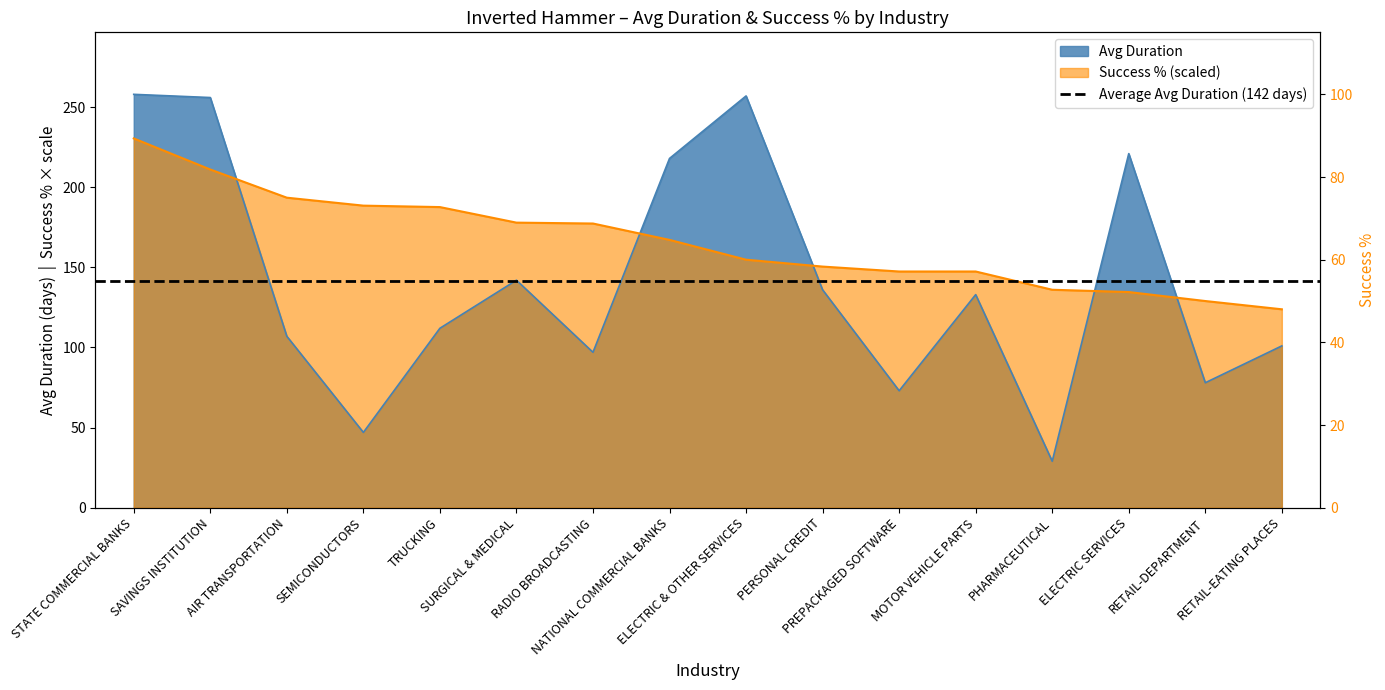

True or false: Success % has more than 2 interior local peaks.

False